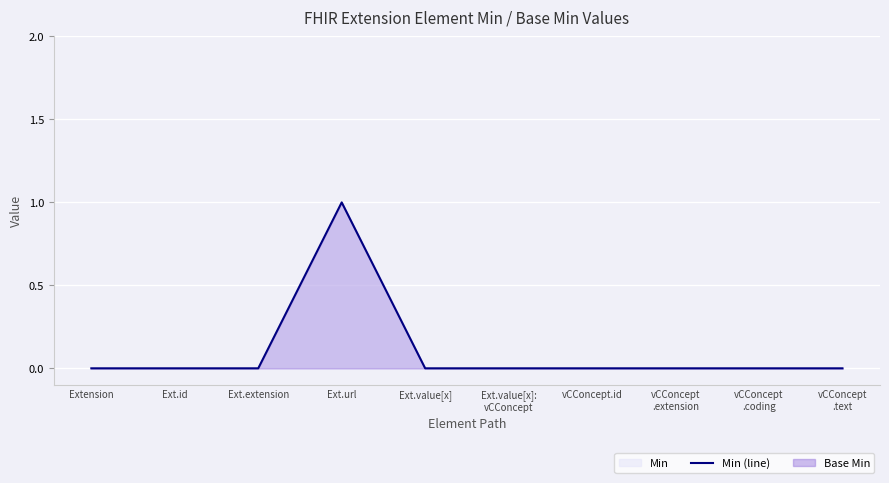

At which category does the data reach its first local peak?

Ext.url